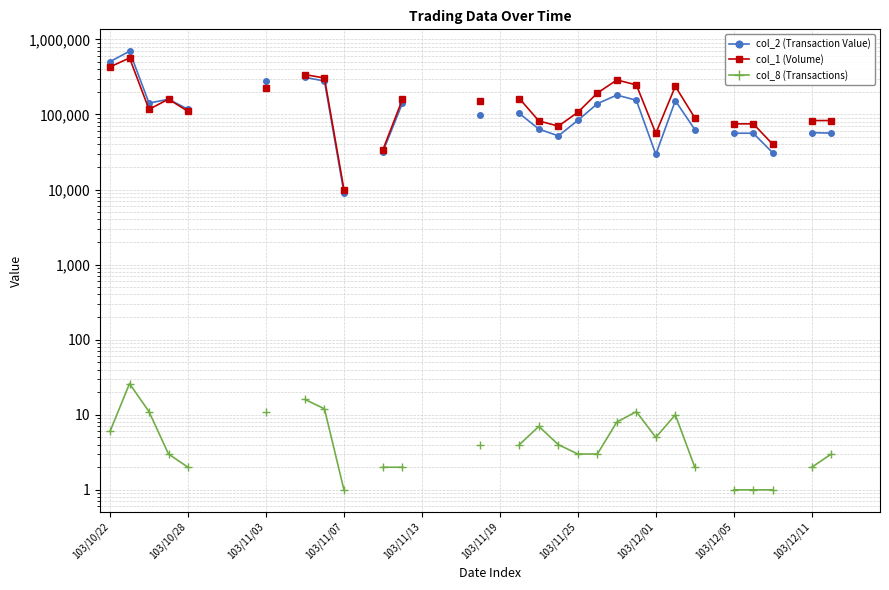

At how many categories does at least one series exceed 432715?

2